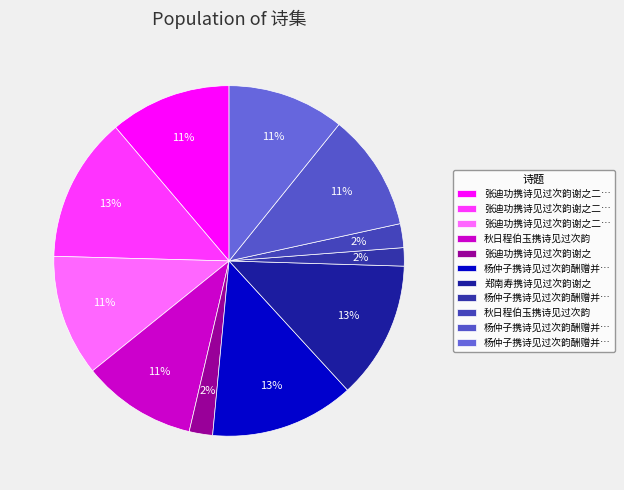

Which category has the smallest portion of the pie?

杨仲子携诗见过次韵酬赠并呈诚斋